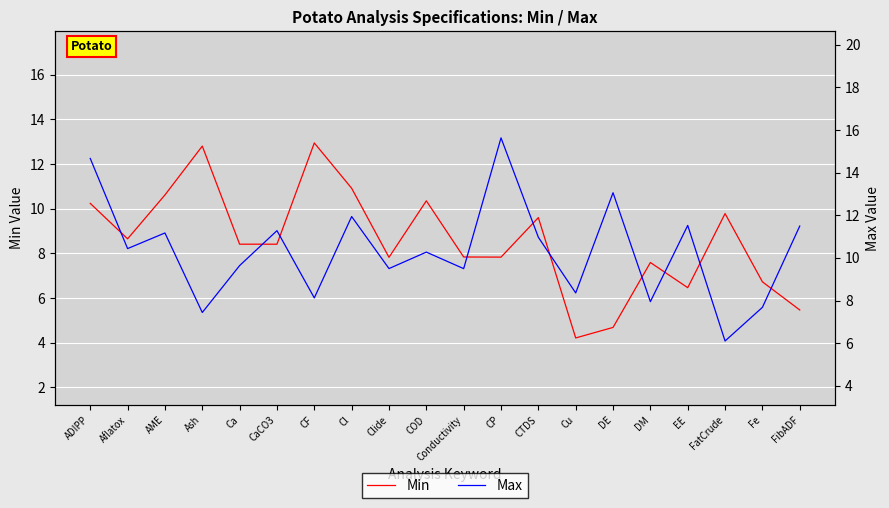

How many lines are shown in the chart?

2